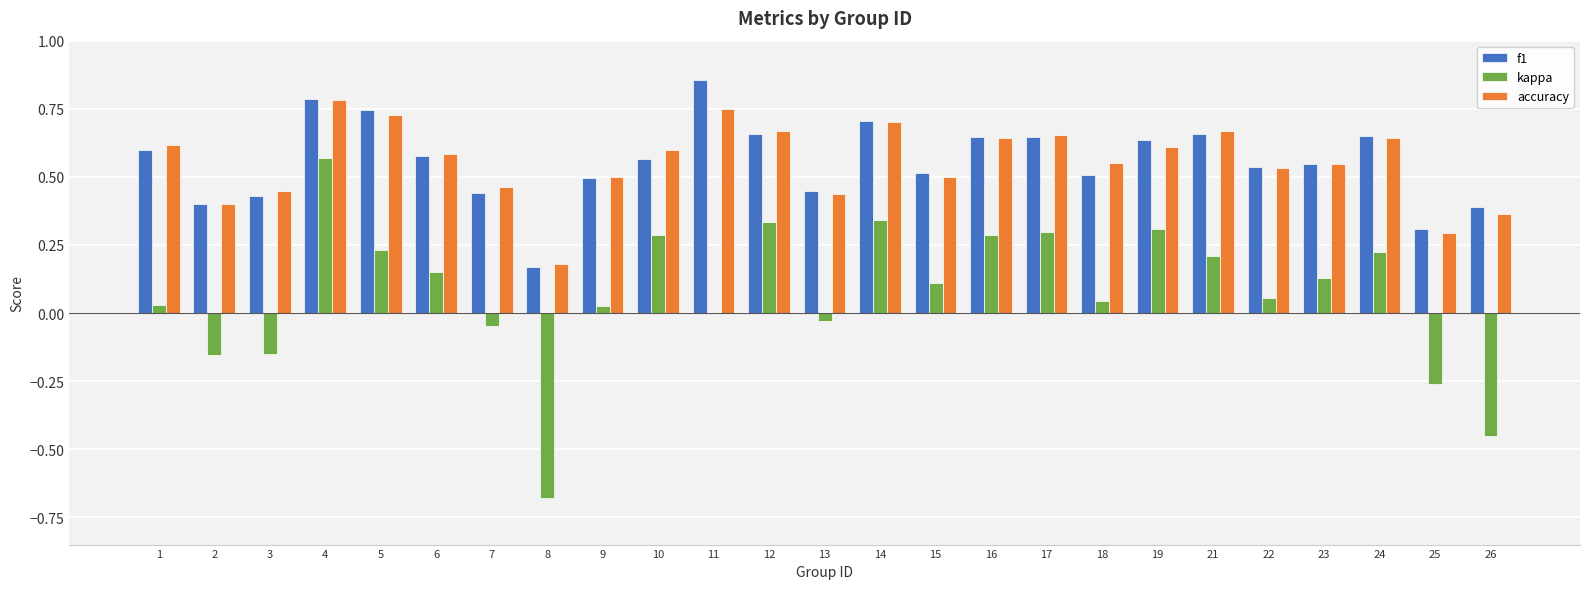

What is the sum of the accuracy values at 12 and 19?

1.3